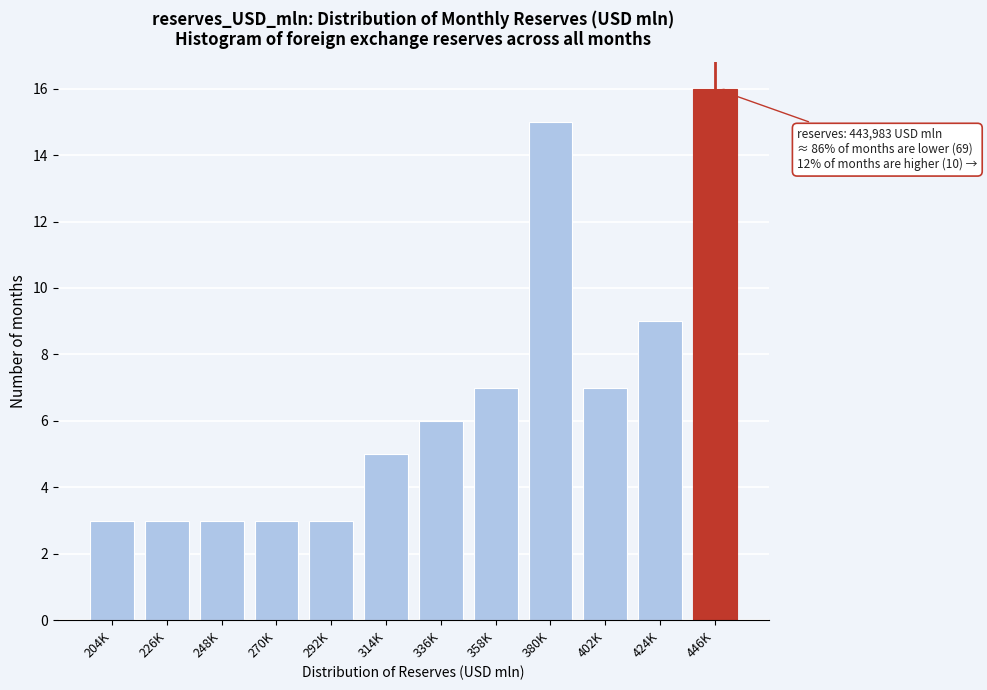

Reading right to left, extract all data points from this chart.

446K=16	424K=9	402K=7	380K=15	358K=7	336K=6	314K=5	292K=3	270K=3	248K=3	226K=3	204K=3